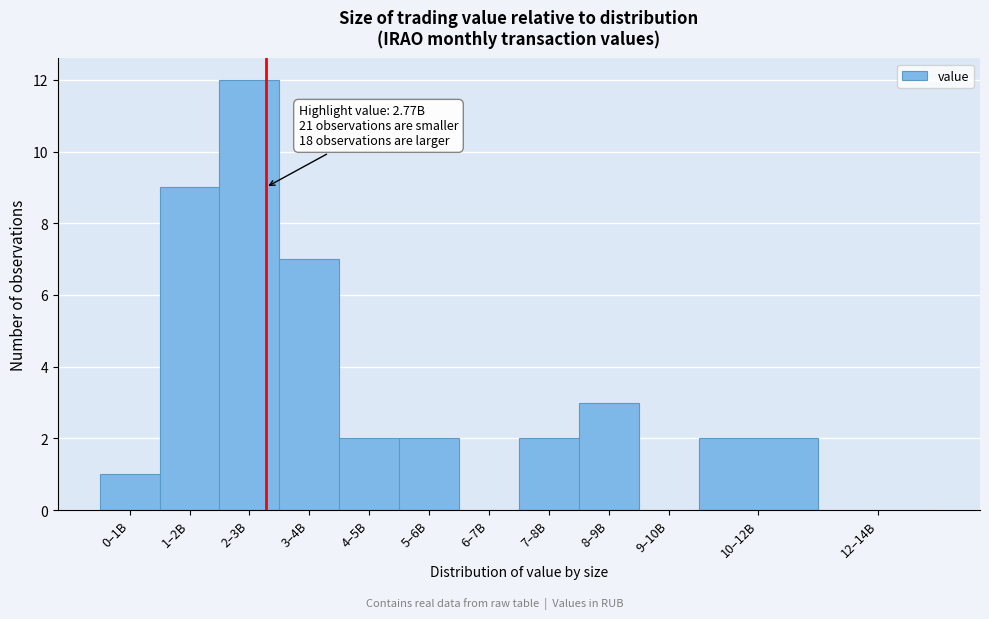

Reading right to left, what are all the values shown in this chart?

12–14B=0	10–12B=2	9–10B=0	8–9B=3	7–8B=2	6–7B=0	5–6B=2	4–5B=2	3–4B=7	2–3B=12	1–2B=9	0–1B=1